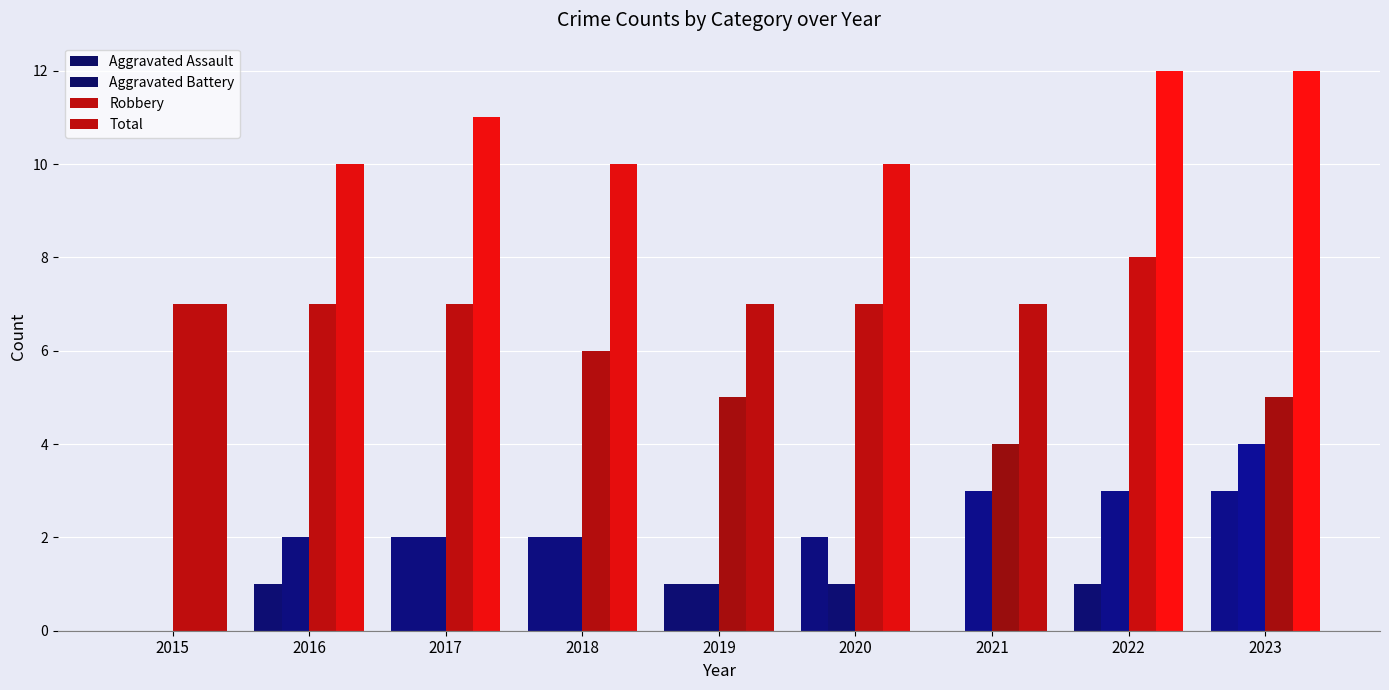

At which category does the chart reach its minimum across all series?

2015